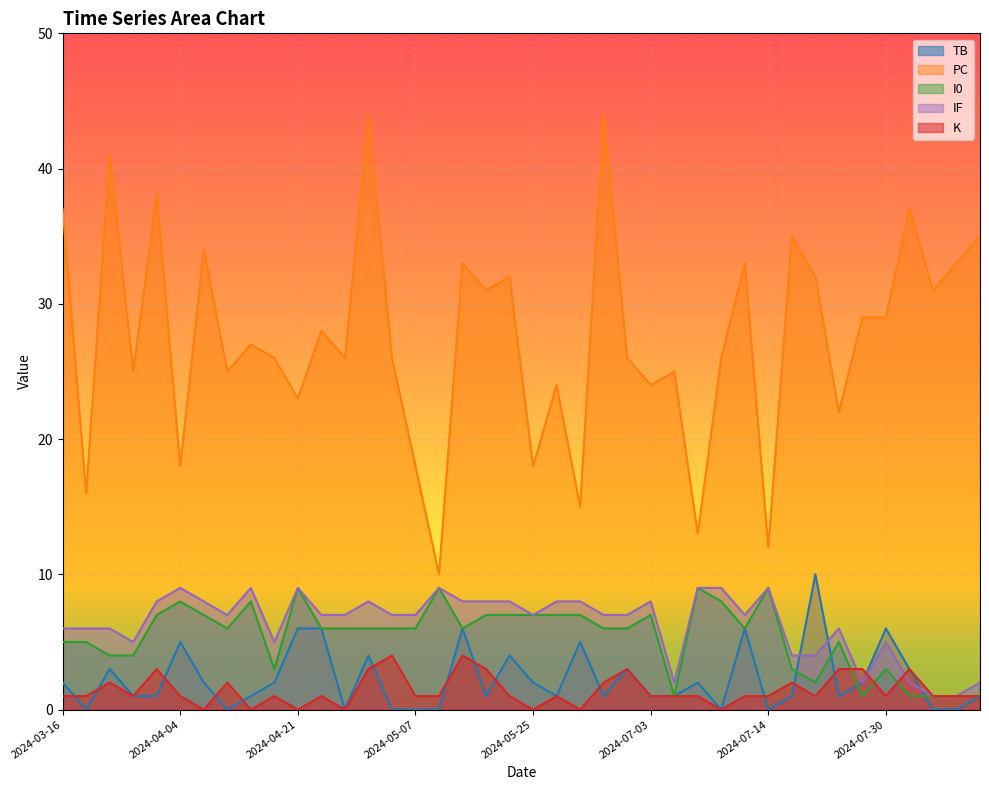

At 2024-04-23, list the series in order from largest to smallest.

PC, IF, TB, I0, K